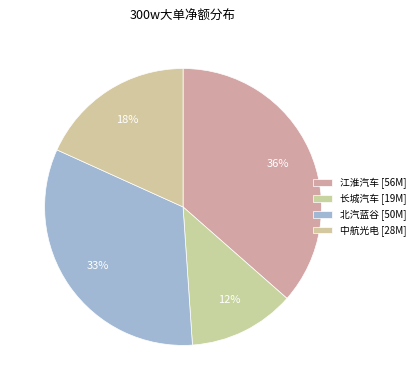

How many segments does this pie chart have?

4